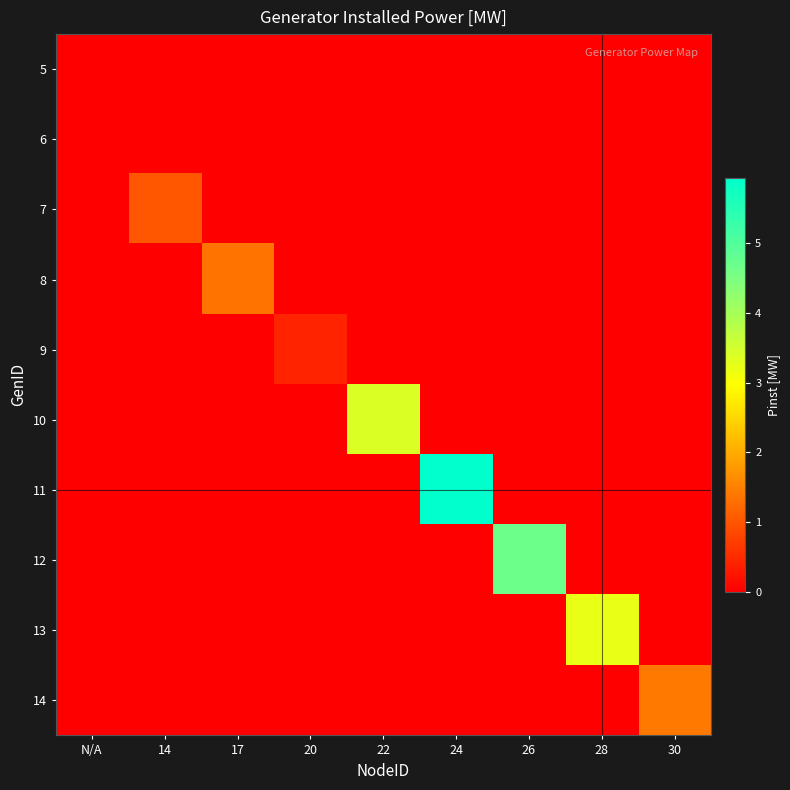

Reading left to right, transcribe all the data shown in this chart.

5: N/A=0.0	14=0.0	17=0.0	20=0.0	22=0.0	24=0.0	26=0.0	28=0.0	30=0.0
6: N/A=0.0	14=0.0	17=0.0	20=0.0	22=0.0	24=0.0	26=0.0	28=0.0	30=0.0
7: N/A=0.0	14=1.0	17=0.0	20=0.0	22=0.0	24=0.0	26=0.0	28=0.0	30=0.0
8: N/A=0.0	14=0.0	17=1.4	20=0.0	22=0.0	24=0.0	26=0.0	28=0.0	30=0.0
9: N/A=0.0	14=0.0	17=0.0	20=0.4	22=0.0	24=0.0	26=0.0	28=0.0	30=0.0
10: N/A=0.0	14=0.0	17=0.0	20=0.0	22=3.4	24=0.0	26=0.0	28=0.0	30=0.0
11: N/A=0.0	14=0.0	17=0.0	20=0.0	22=0.0	24=5.9	26=0.0	28=0.0	30=0.0
12: N/A=0.0	14=0.0	17=0.0	20=0.0	22=0.0	24=0.0	26=4.7	28=0.0	30=0.0
13: N/A=0.0	14=0.0	17=0.0	20=0.0	22=0.0	24=0.0	26=0.0	28=3.2	30=0.0
14: N/A=0.0	14=0.0	17=0.0	20=0.0	22=0.0	24=0.0	26=0.0	28=0.0	30=1.4